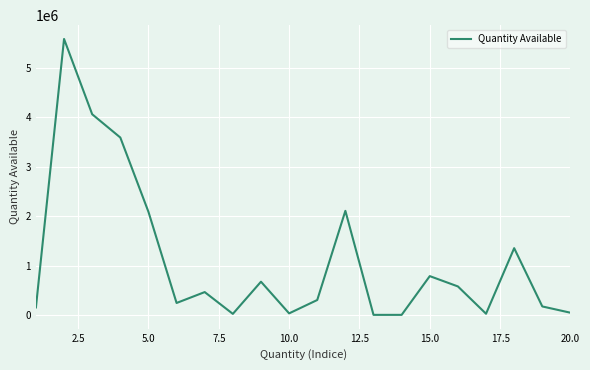

What is the difference between the maximum and minimum values?

5570000